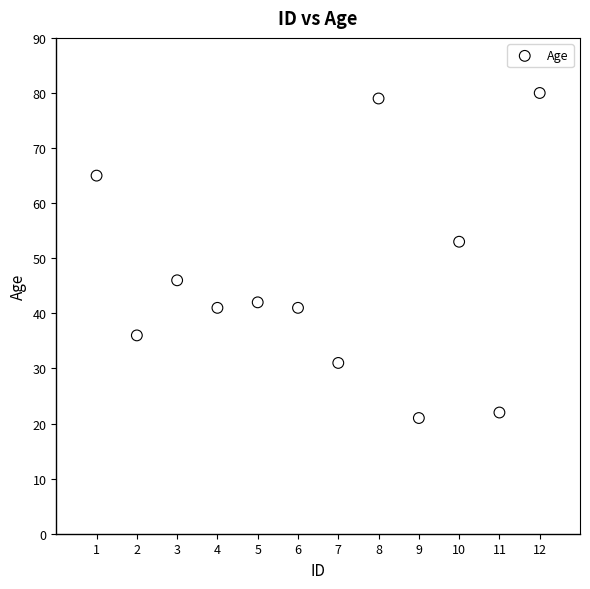

What Y value in the scatter plot is closest to 50?

53